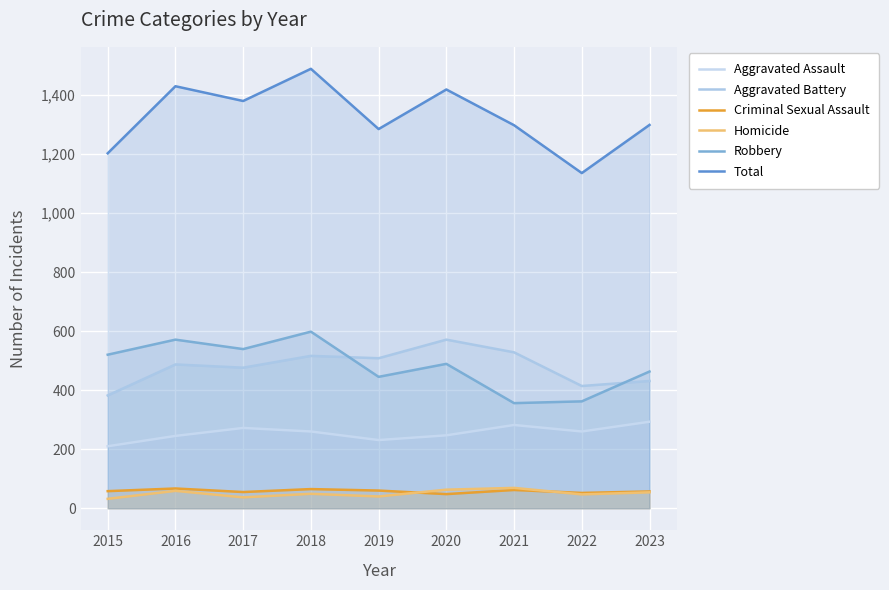

In Aggravated Battery, how many points are higher than both neighbors (excluding endpoints)?

3